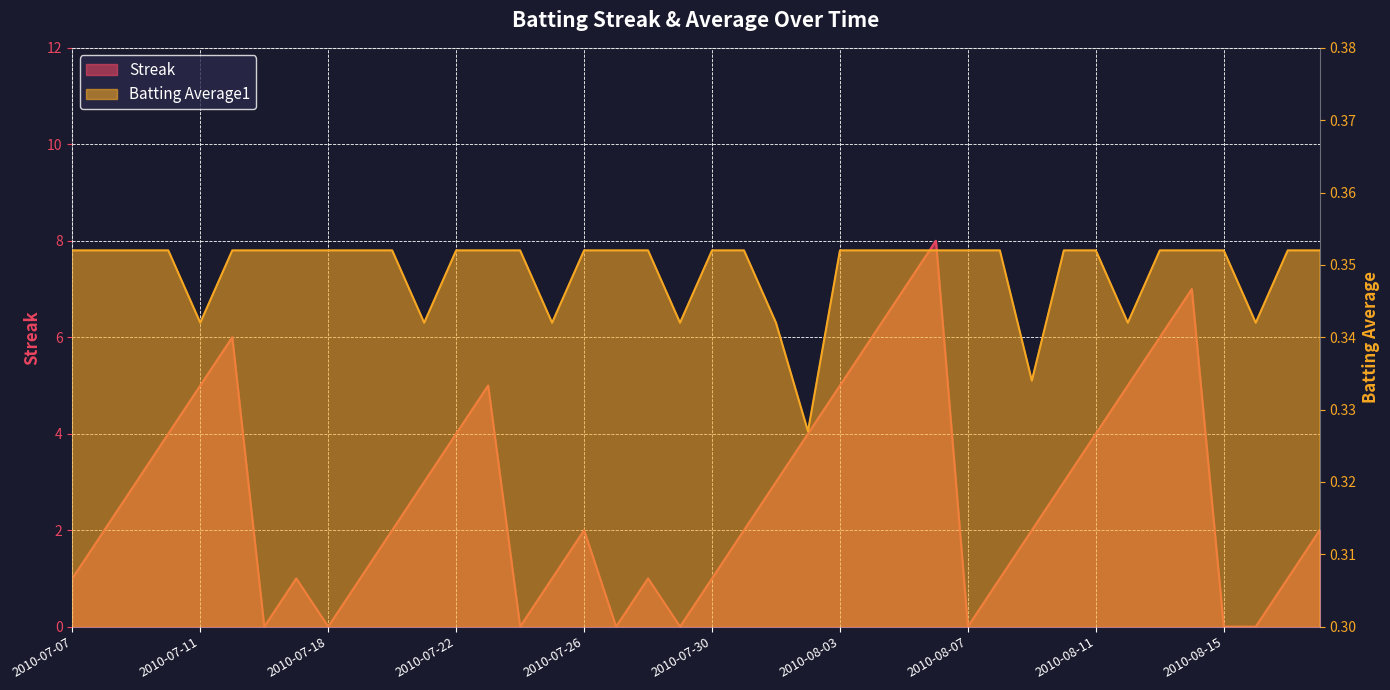

How many Streak values are between 1 and 5?

26